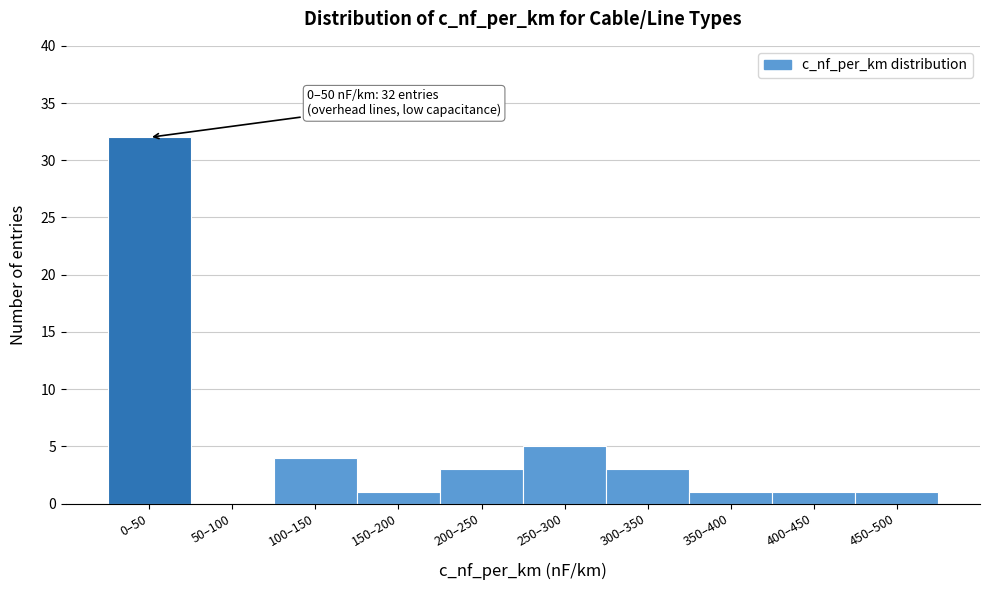

Reading left to right, what are all the values shown in this chart?

0–50=32	50–100=0	100–150=4	150–200=1	200–250=3	250–300=5	300–350=3	350–400=1	400–450=1	450–500=1